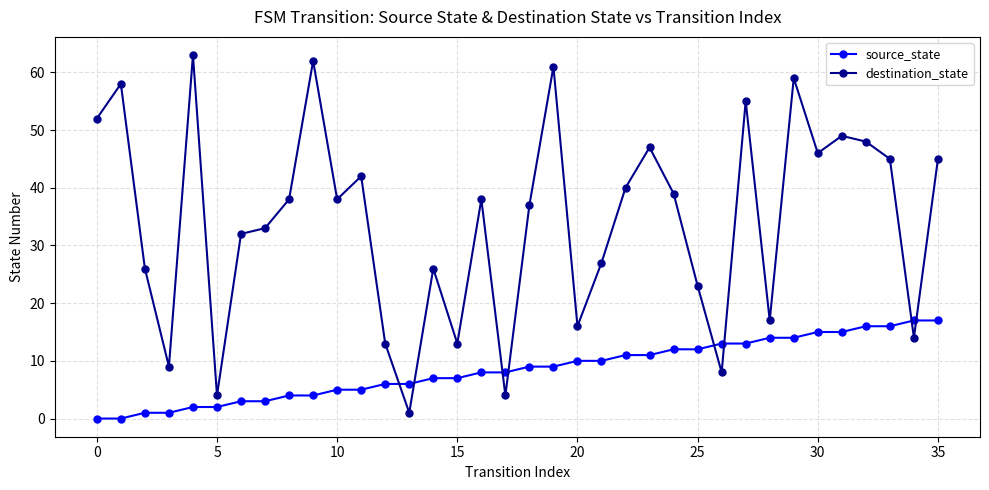

After their last crossing, which series has the higher values: source_state or destination_state?

destination_state